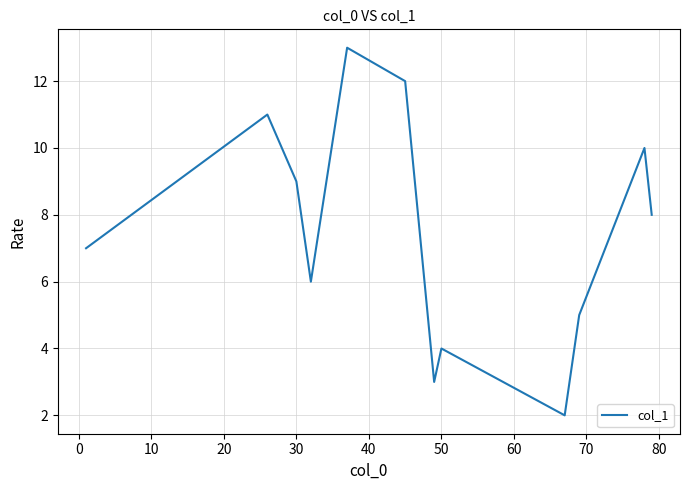

What is the minimum value shown in the chart?

2.0